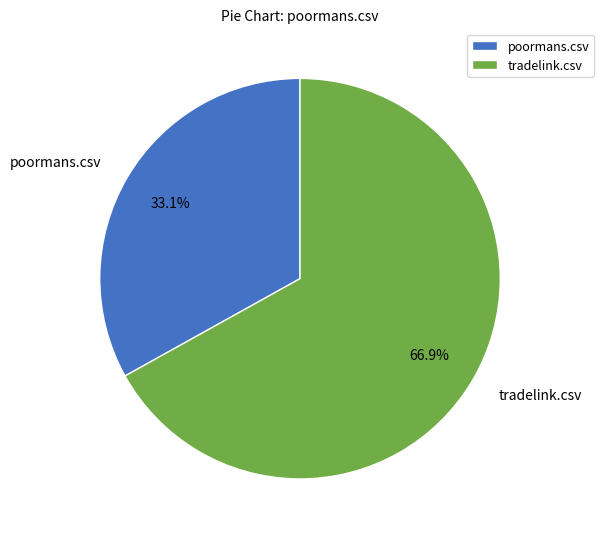

Do poormans.csv and tradelink.csv together represent more than half of the pie?

Yes